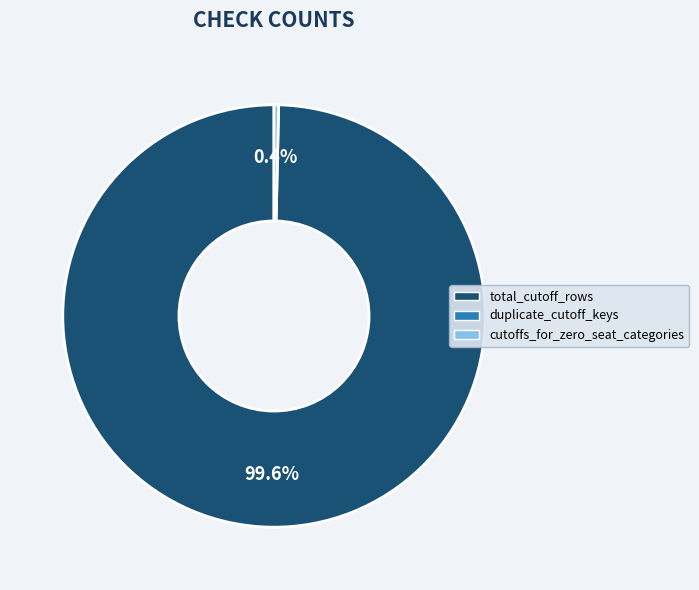

Is there any slice that represents more than half of the pie?

Yes